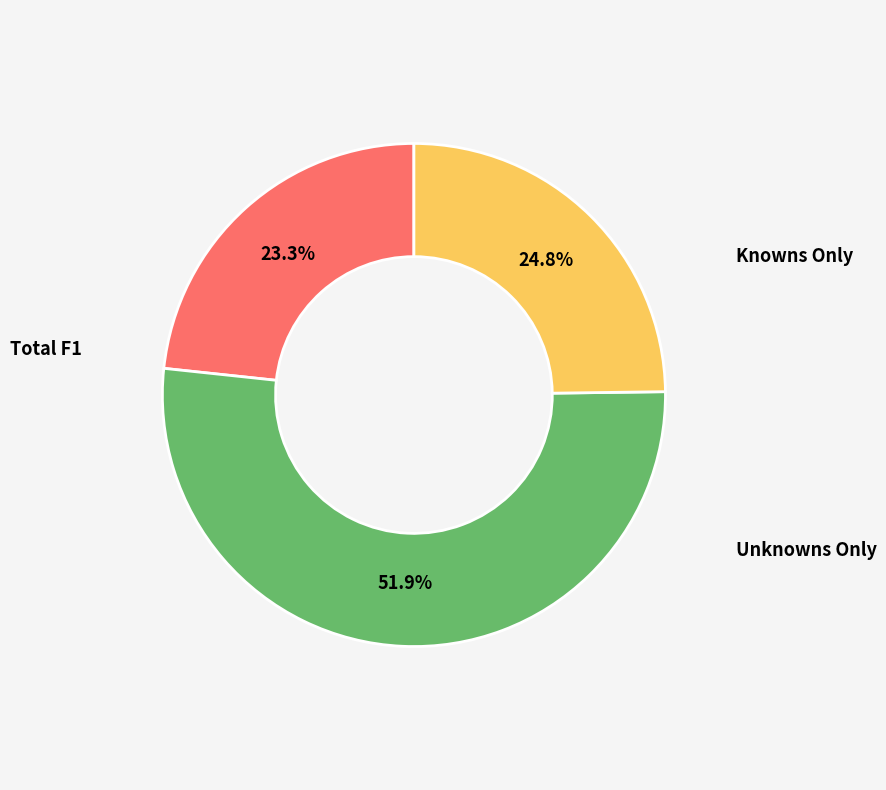

Is there any slice that represents more than half of the pie?

Yes